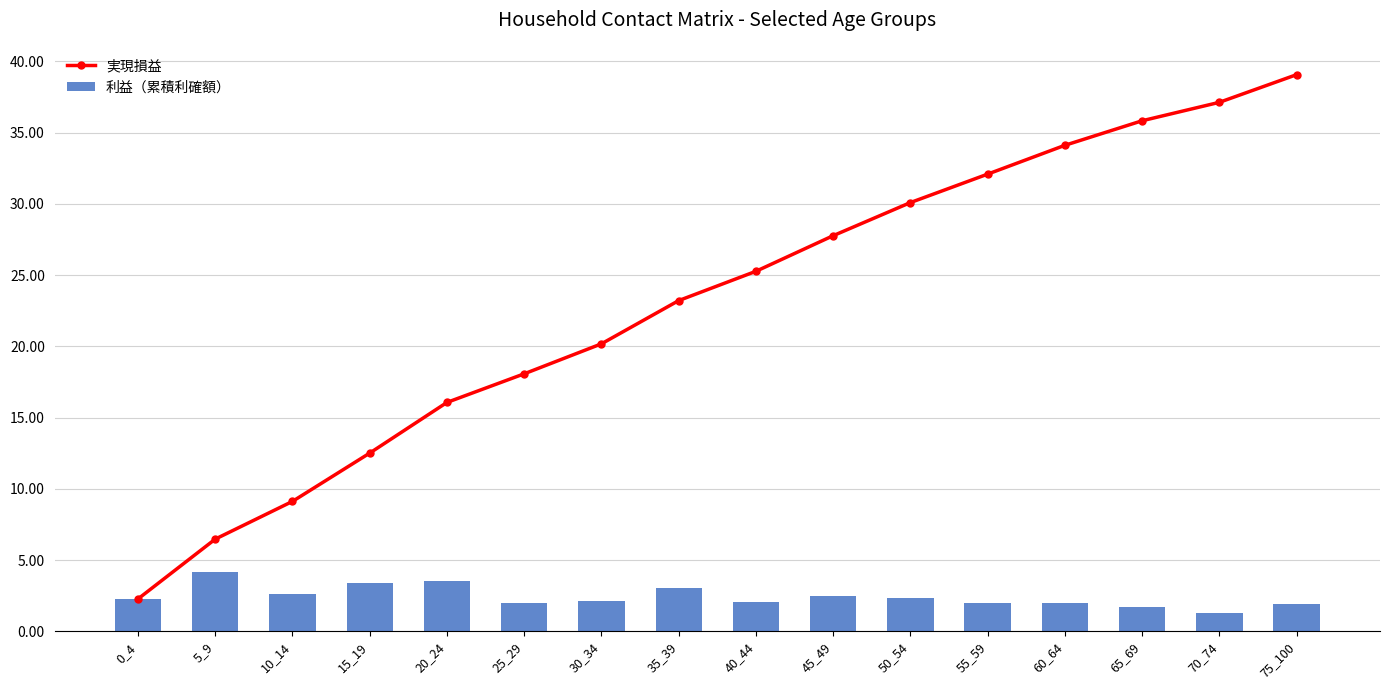

Reading right to left, extract all data points from this chart.

実現損益: 39.1	37.1	35.8	34.1	32.1	30.1	27.8	25.3	23.2	20.2	18.1	16.1	12.5	9.1	6.5	2.3
利益（累積利確額）: 1.9	1.3	1.7	2.0	2.0	2.3	2.5	2.1	3.0	2.1	2.0	3.6	3.4	2.6	4.2	2.3